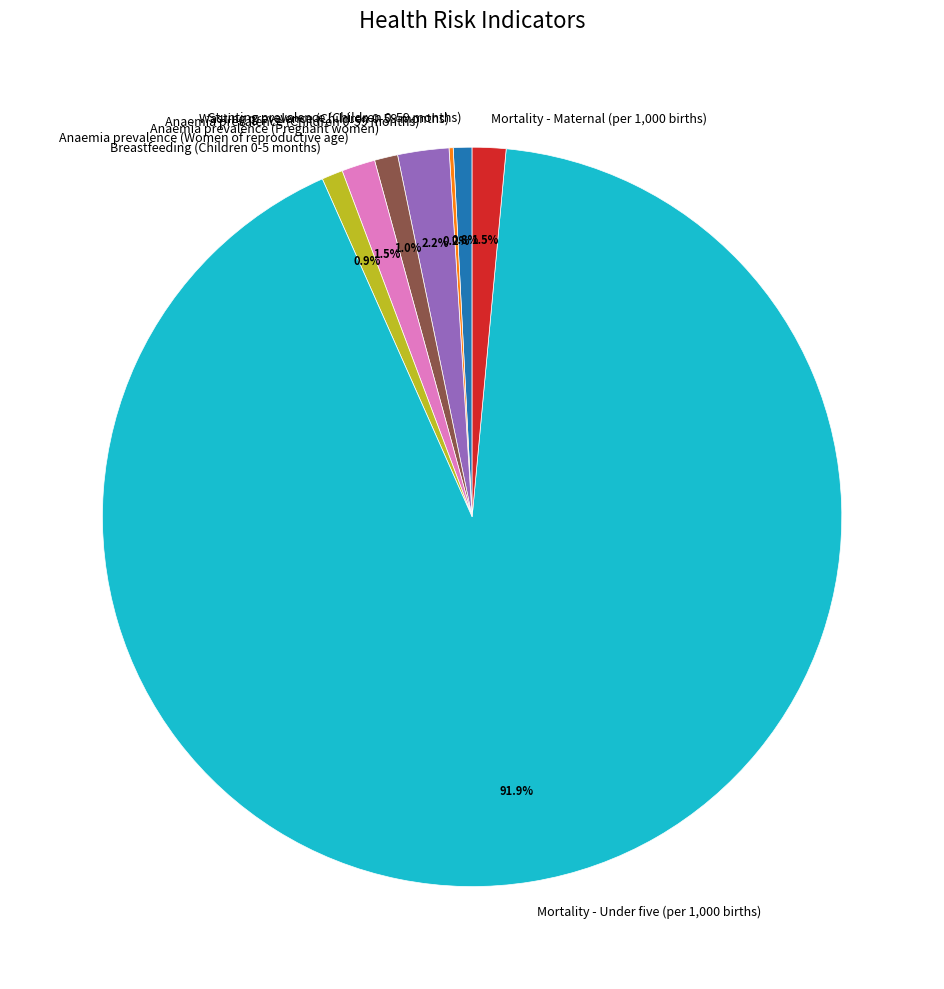

The Mortality - Under five (per 1,000 births) slice represents 92% of the pie. True or false?

True